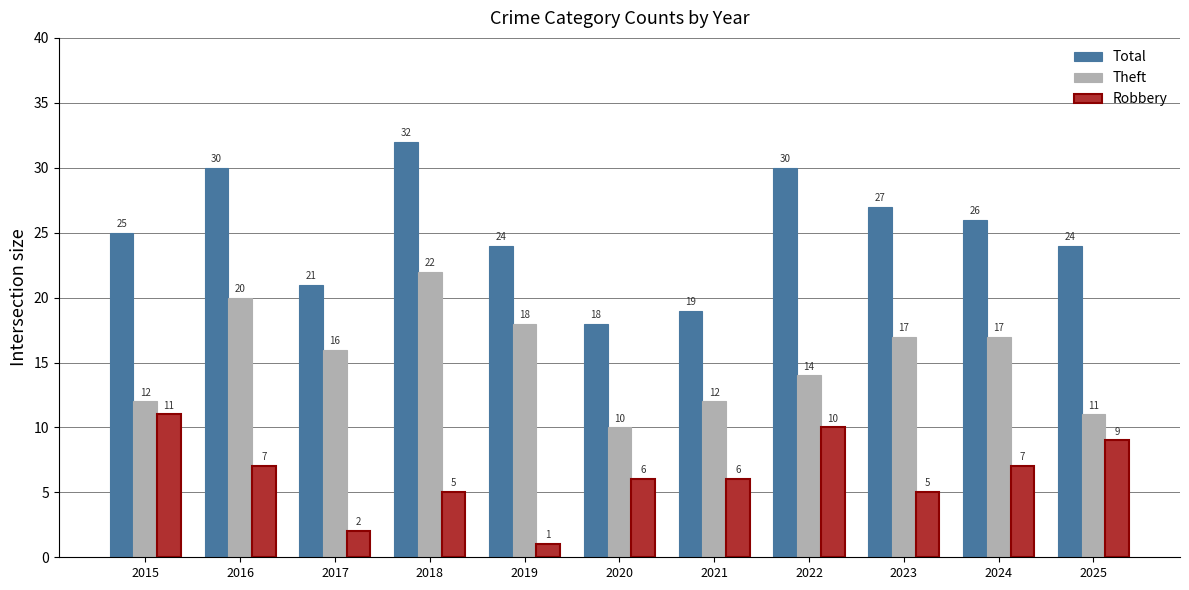

Reading left to right, extract all data points from this chart.

Total: 25	30	21	32	24	18	19	30	27	26	24
Theft: 12	20	16	22	18	10	12	14	17	17	11
Robbery: 11	7	2	5	1	6	6	10	5	7	9